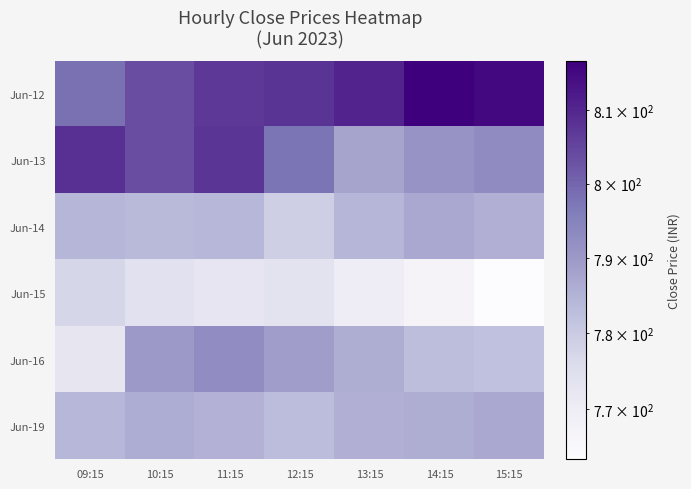

What is the difference between the highest and lowest values at 10:15?

29.6